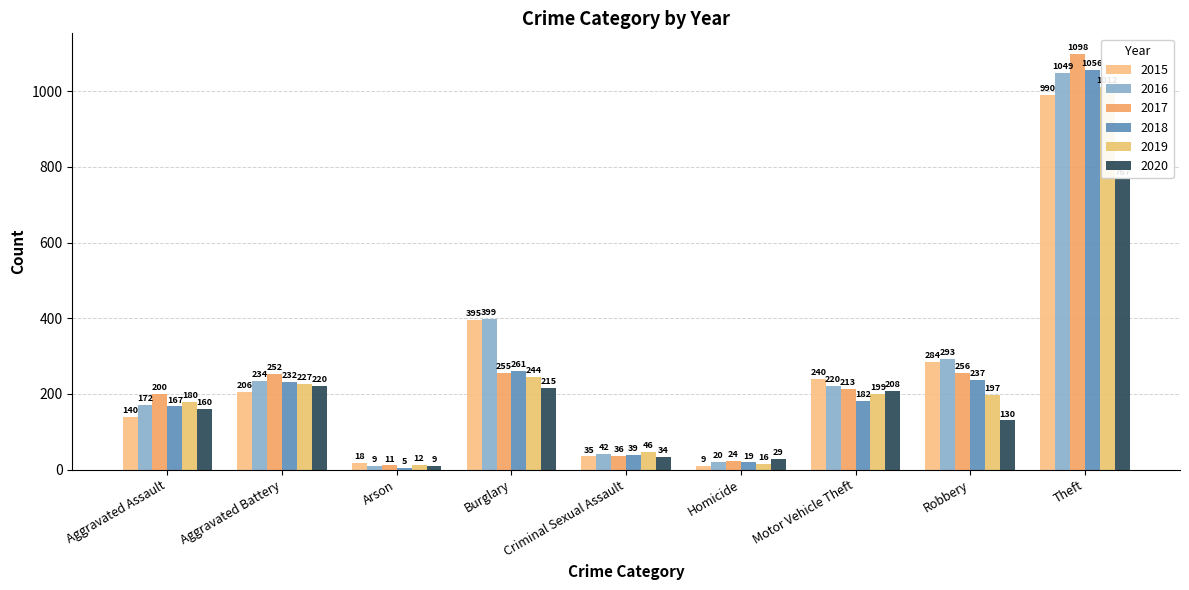

Reading right to left, extract all data points from this chart.

2015: 990	284	240	9	35	395	18	206	140
2016: 1049	293	220	20	42	399	9	234	172
2017: 1098	256	213	24	36	255	11	252	200
2018: 1056	237	182	19	39	261	5	232	167
2019: 1012	197	199	16	46	244	12	227	180
2020: 767	130	208	29	34	215	9	220	160